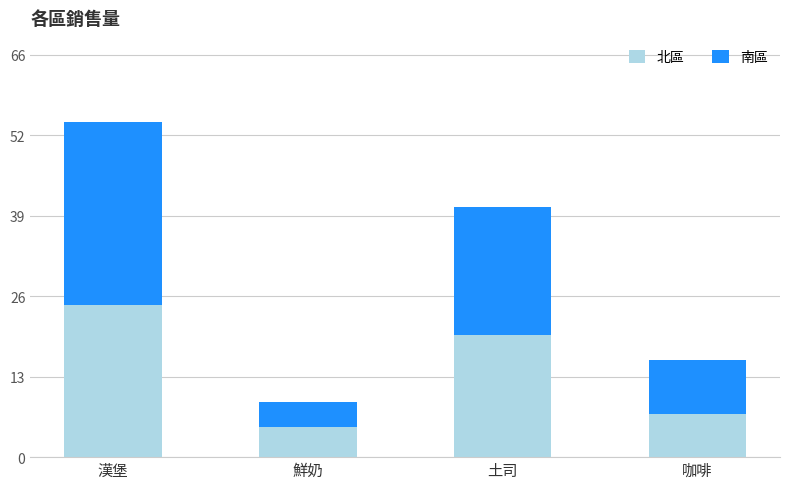

What are all the series names shown in the legend?

北區, 南區